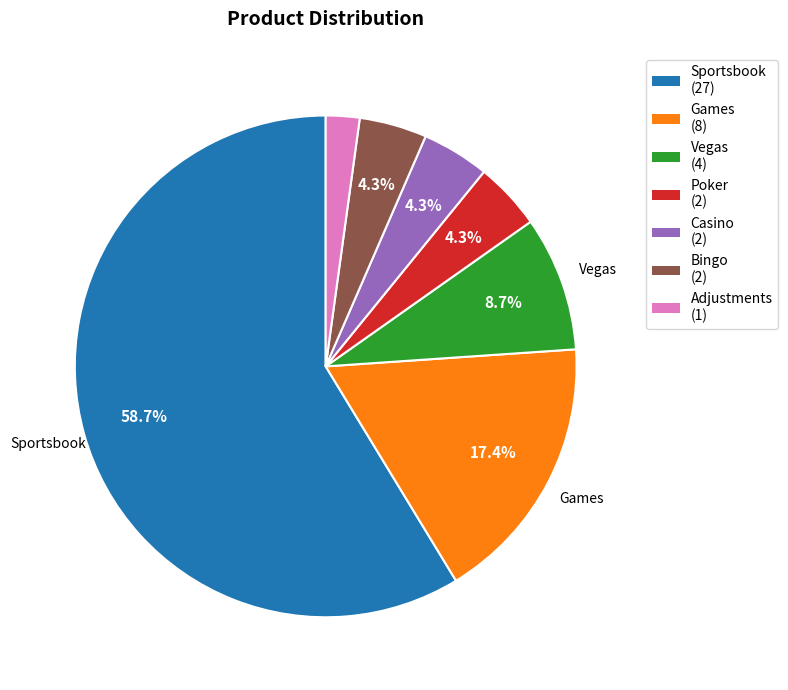

To the nearest percent, what is the average slice percentage?

14%